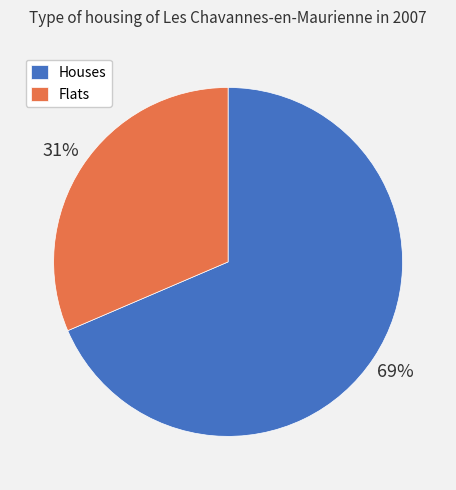

Is it true that Flats is 31% of the pie?

True